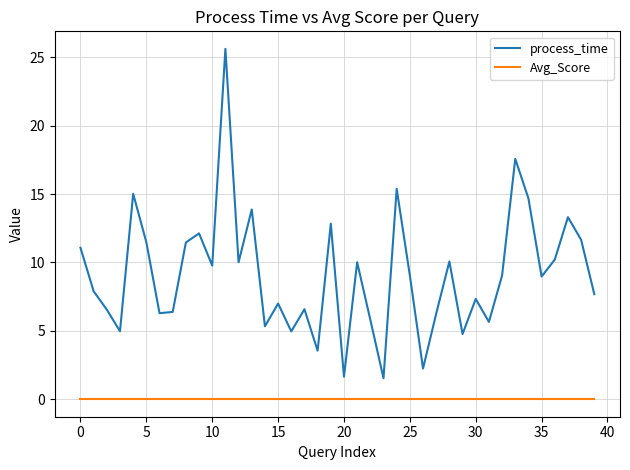

Count the number of data series in this chart.

2